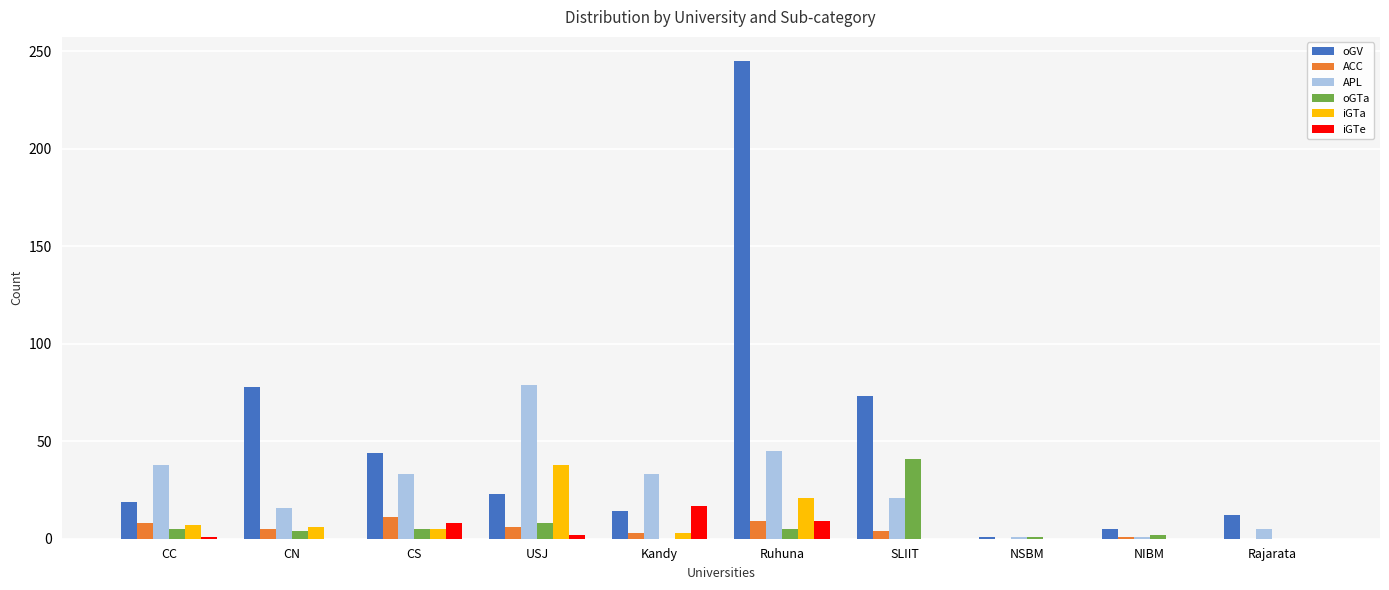

Between CC and SLIIT, which series saw the biggest shift?

oGV